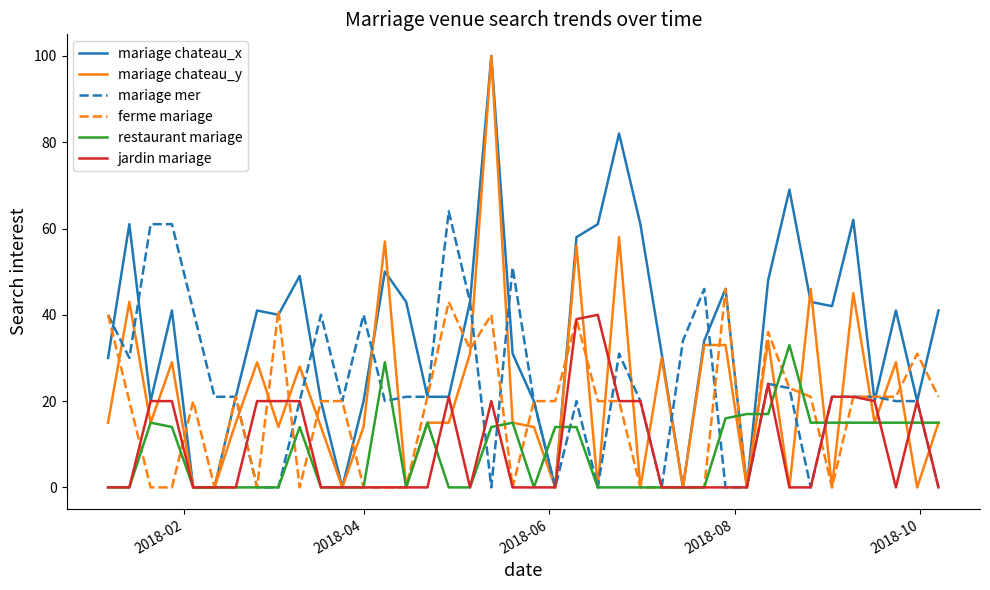

What is the greatest value displayed?

100